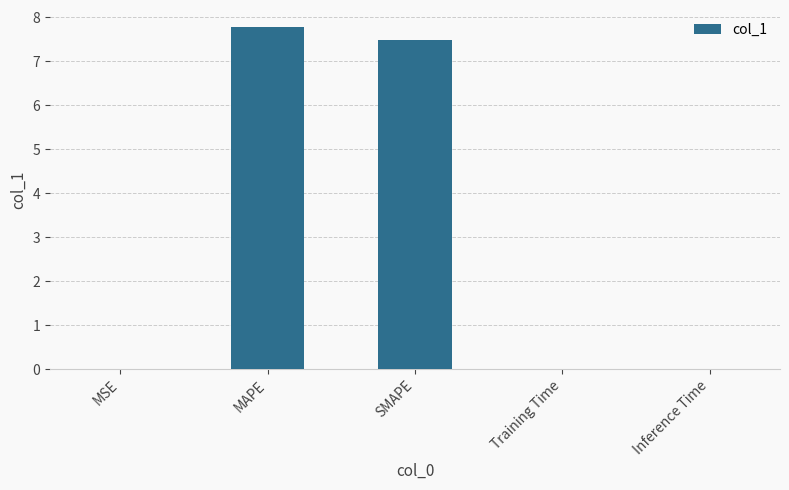

What is the sum of all values?

15.3